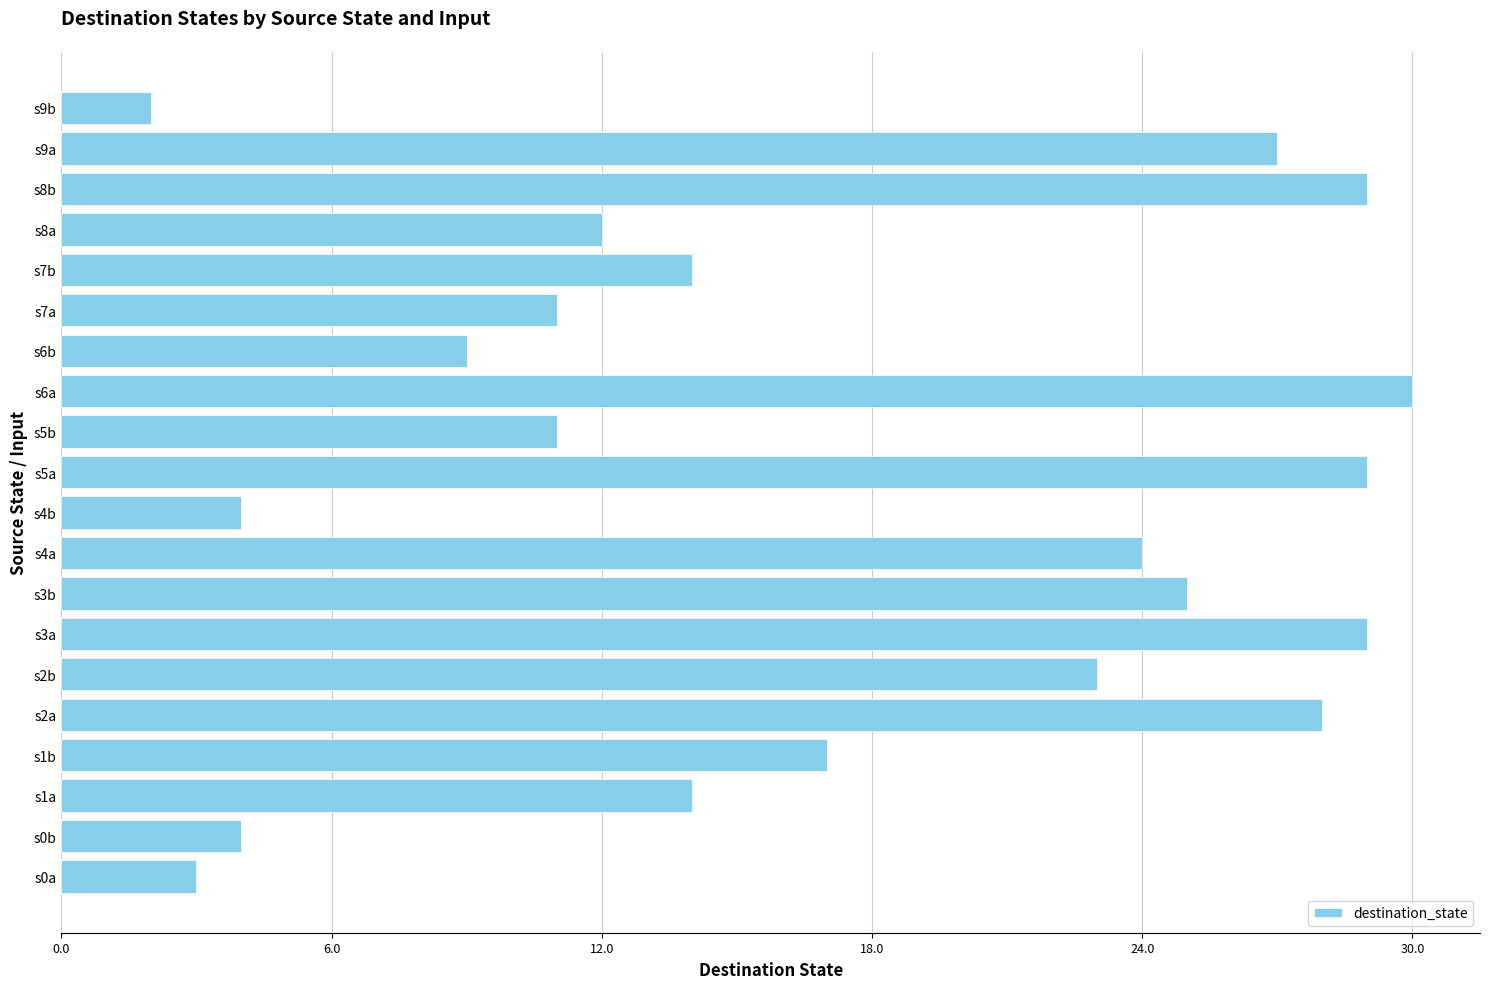

What is the ratio of the value at s6a to the value at s4b?

7.5